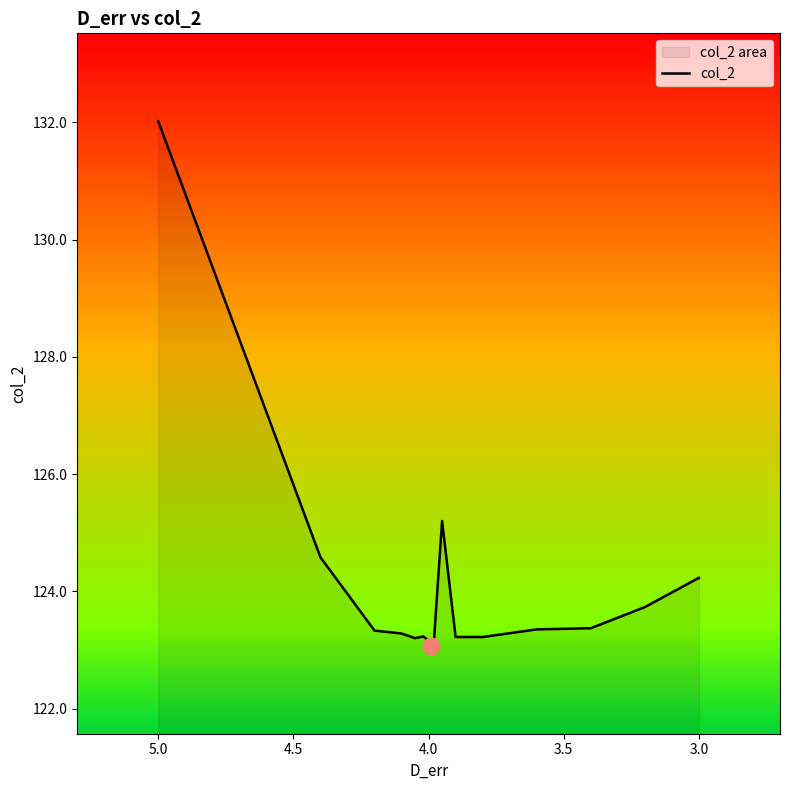

What is the minimum value shown in the chart?

123.1